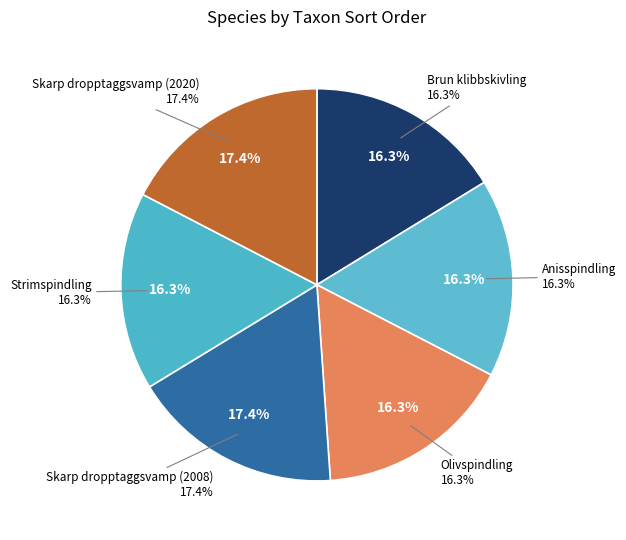

Which slice is the largest?

Skarp dropptaggsvamp (2020)